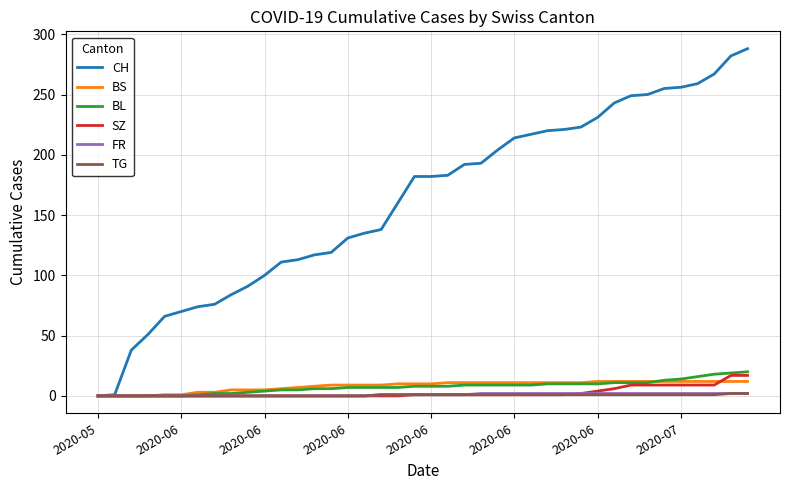

Which series has the largest total across all categories?

CH